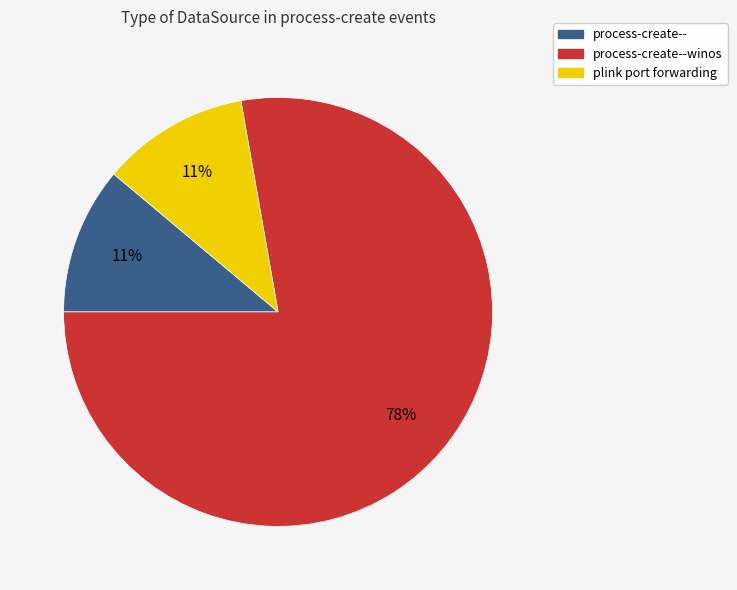

Does any single category account for the majority?

Yes